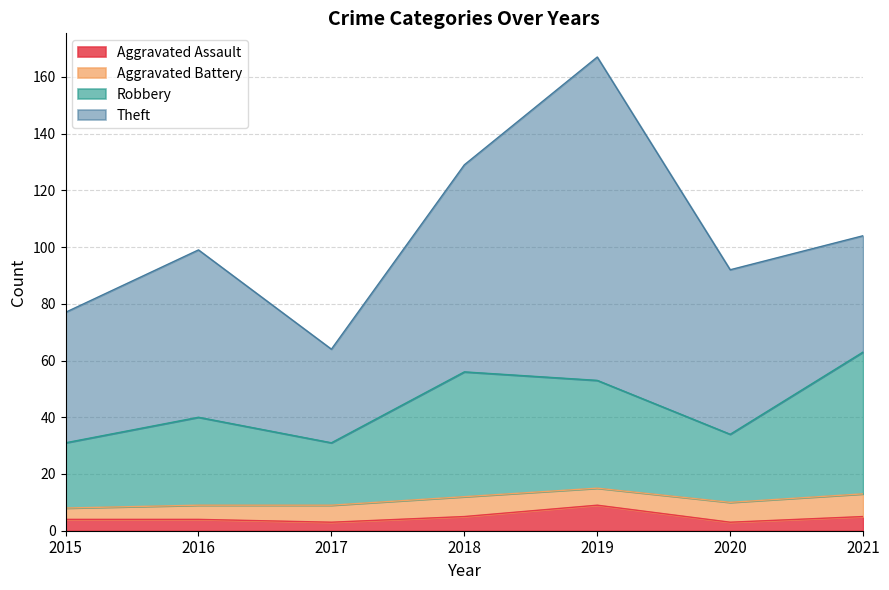

The Aggravated Assault series shows 3 at 2020. True or false?

True